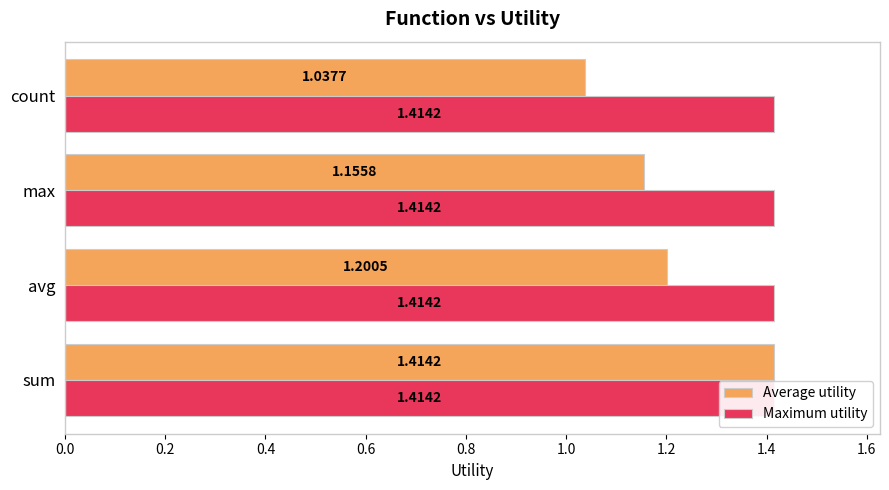

Are the bars horizontal?

Yes